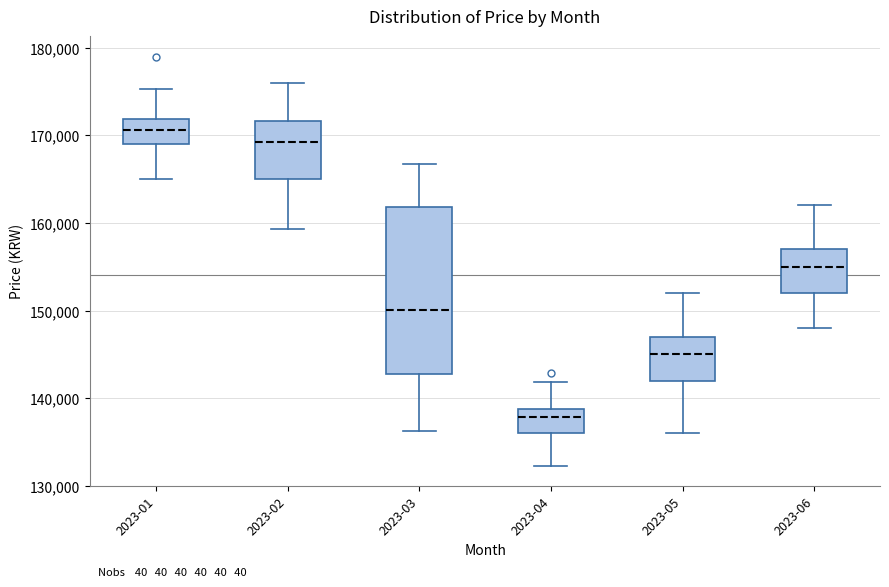

Reading left to right, transcribe this box plot: for each box, give where its median line is, the range the box spans, and where its two whiskers end, as read against the y-axis. The values are not printed on the chart, so give them approximately, as read against the axis.

2023-01: median 171000, box 169000 to 172000, whiskers 165000 to 175000
2023-02: median 169000, box 165000 to 172000, whiskers 159000 to 176000
2023-03: median 150000, box 143000 to 162000, whiskers 136000 to 167000
2023-04: median 138000, box 136000 to 139000, whiskers 132000 to 142000
2023-05: median 145000, box 142000 to 147000, whiskers 136000 to 152000
2023-06: median 155000, box 152000 to 157000, whiskers 148000 to 162000